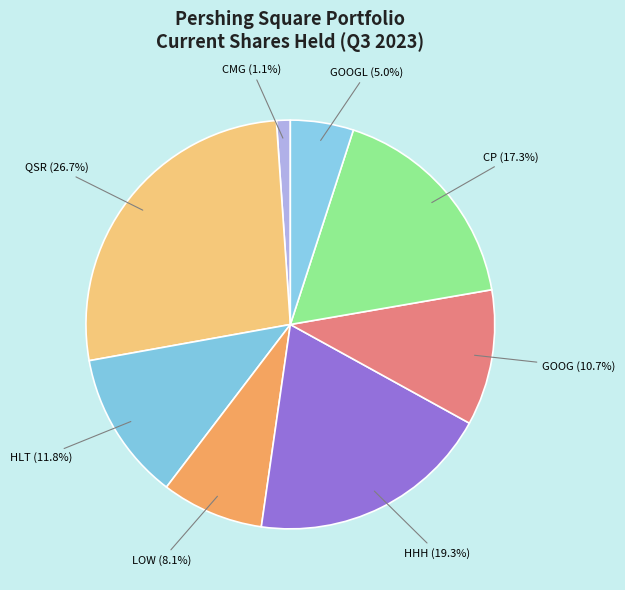

How many segments does this pie chart have?

8